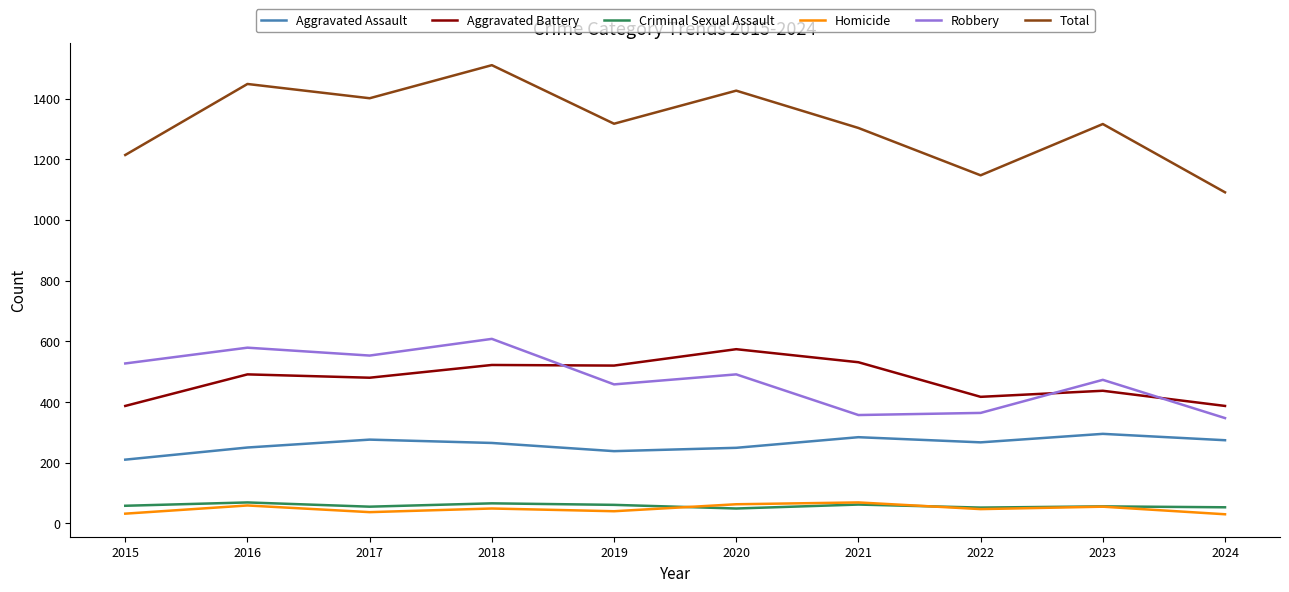

What is the total value across all series at 2019?

2634